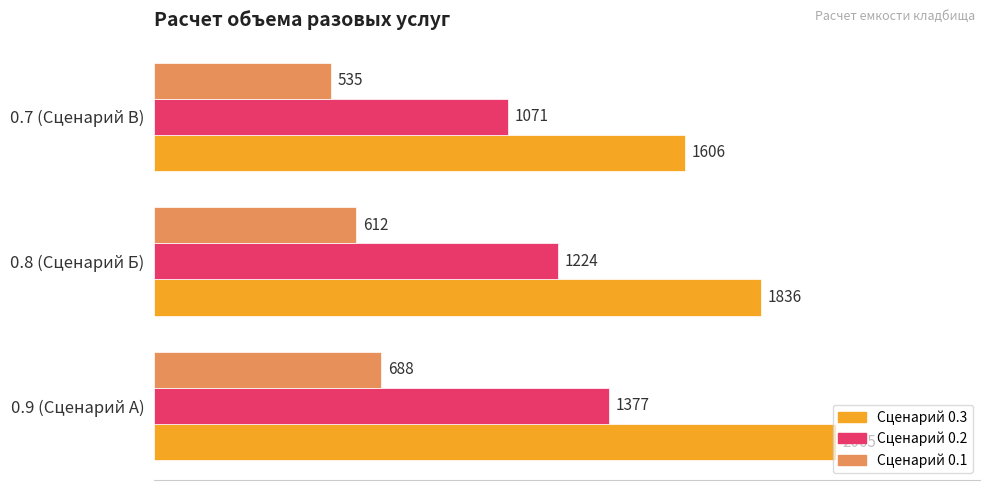

At which category is the sum across all series the highest?

0.9 (Сценарий А)